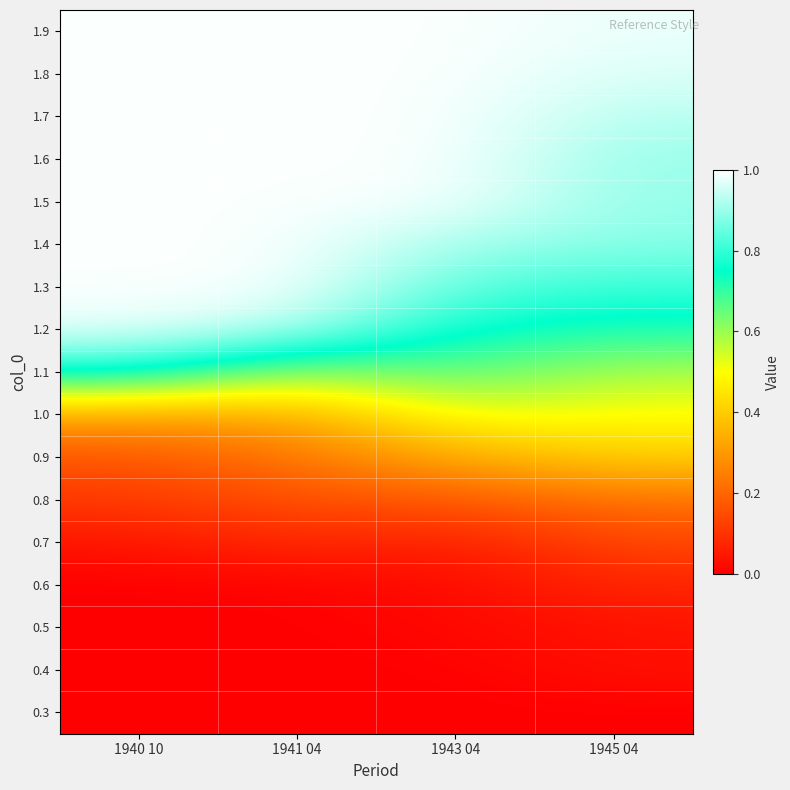

What is the total value across all series at 1940 10?

9.4